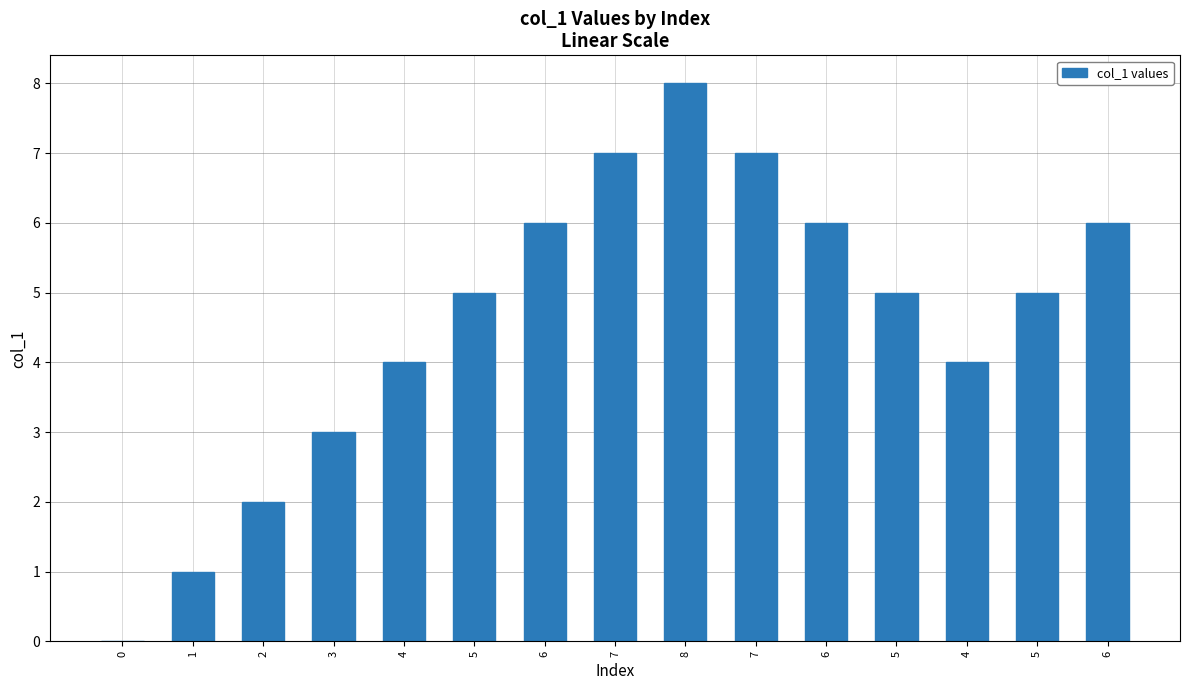

Count the number of data series in this chart.

1